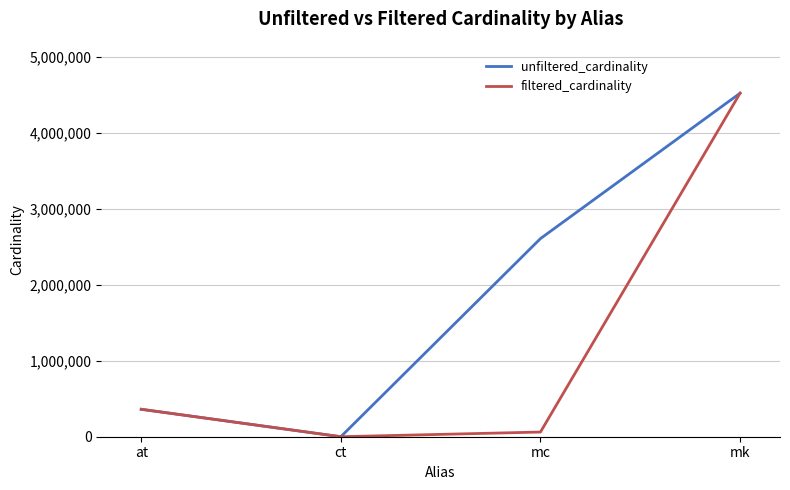

Does the chart have visible grid lines?

Yes